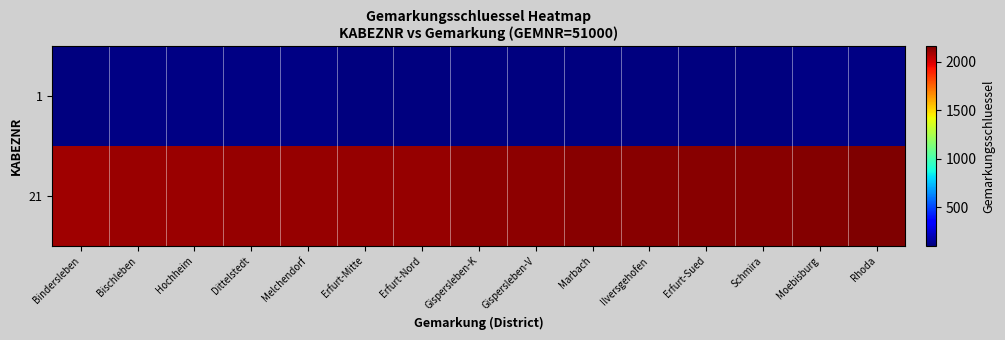

At which category is the sum across all series the highest?

Rhoda